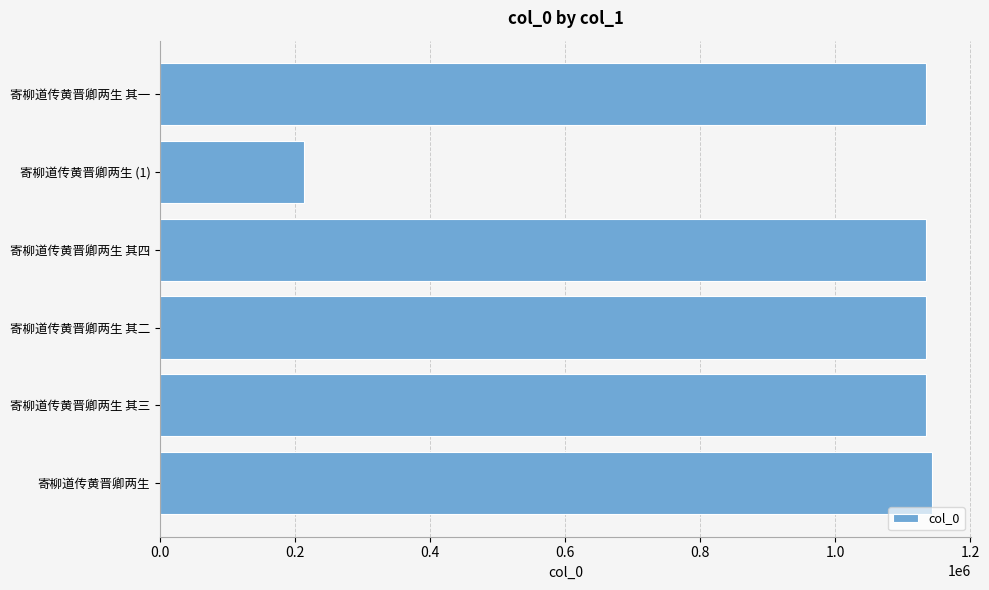

Approximately how many times larger is the value at 寄柳道传黄晋卿两生 其三 compared to 寄柳道传黄晋卿两生 (1)?

5.3